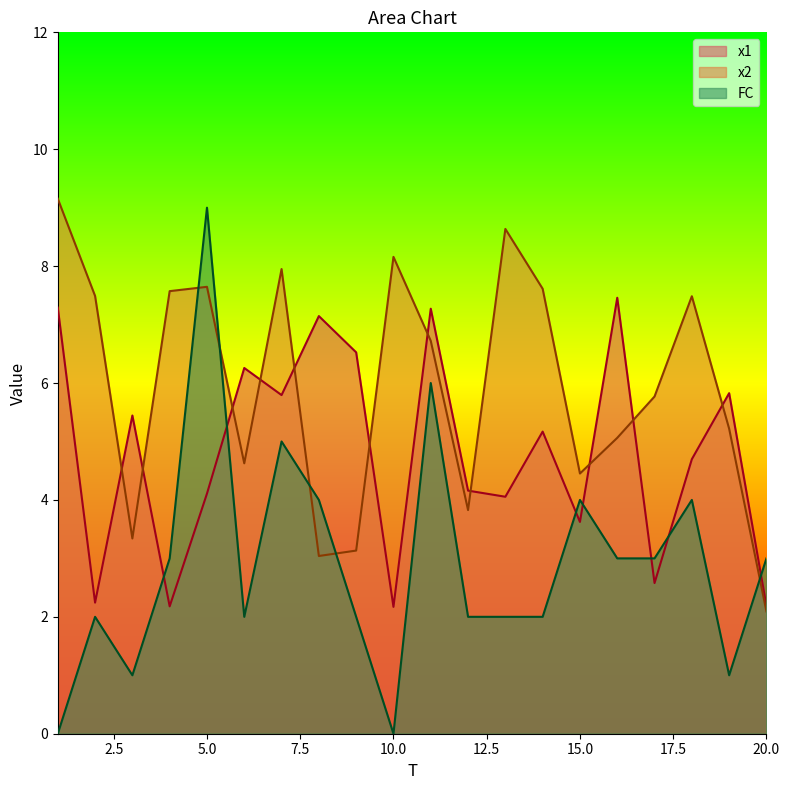

Reading right to left, transcribe all the data shown in this chart.

x1: 2.2	5.8	4.7	2.6	7.5	3.6	5.2	4.1	4.2	7.3	2.2	6.5	7.1	5.8	6.3	4.1	2.2	5.4	2.2	7.3
x2: 2.1	5.2	7.5	5.8	5.1	4.5	7.6	8.6	3.8	6.7	8.2	3.1	3.0	7.9	4.6	7.6	7.6	3.3	7.5	9.2
FC: 3.0	1.0	4.0	3.0	3.0	4.0	2.0	2.0	2.0	6.0	0.0	2.0	4.0	5.0	2.0	9.0	3.0	1.0	2.0	0.0